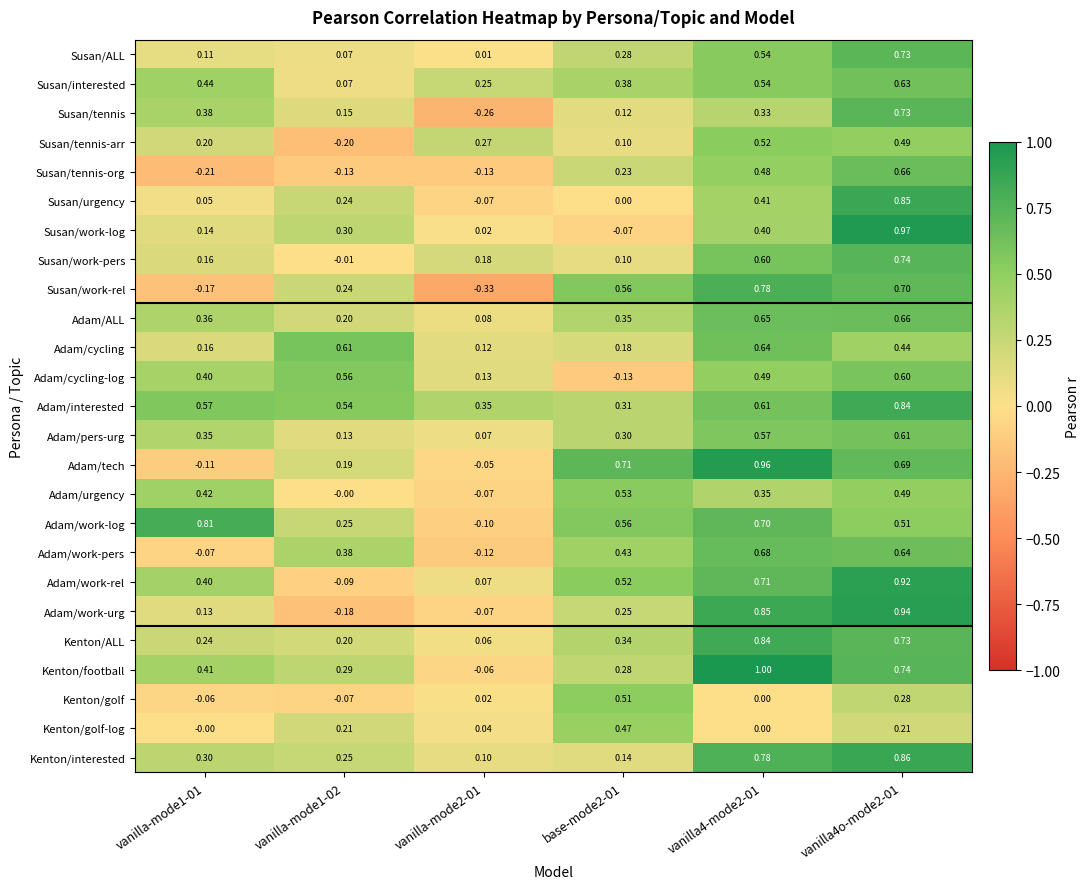

Between vanilla-mode1-02 and vanilla4o-mode2-01, which series saw the biggest shift?

Adam/work-urg